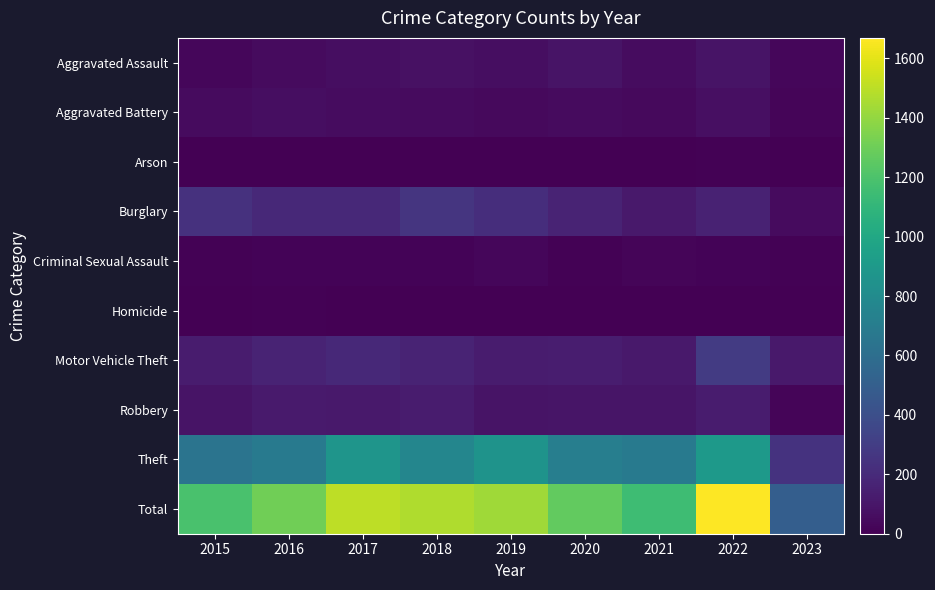

Rank the series by their maximum value, from lowest to highest.

Arson, Homicide, Criminal Sexual Assault, Aggravated Battery, Aggravated Assault, Robbery, Burglary, Motor Vehicle Theft, Theft, Total